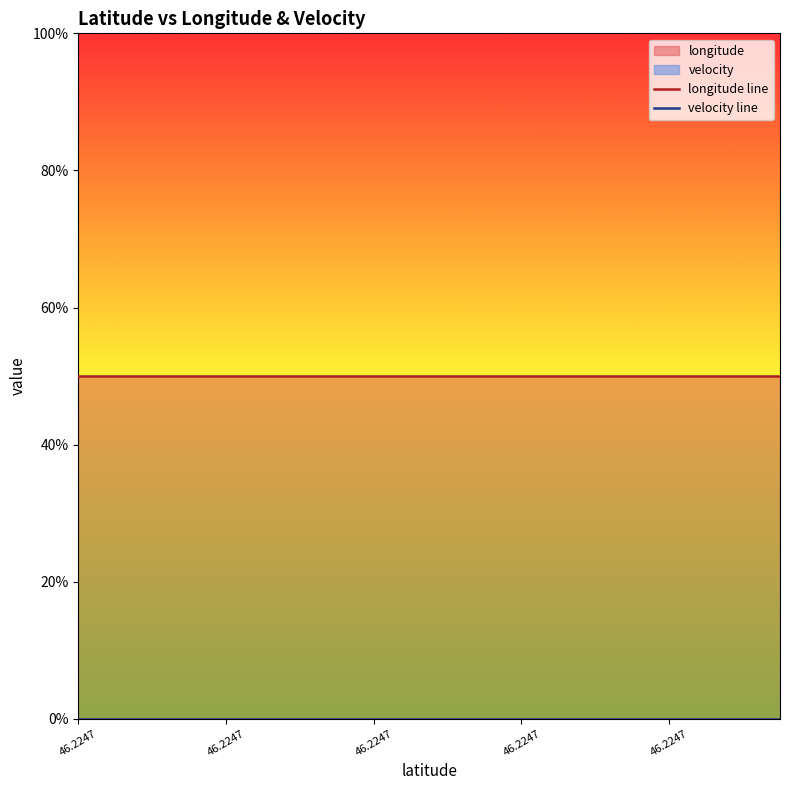

True or false: longitude line and velocity line cross at least once.

False